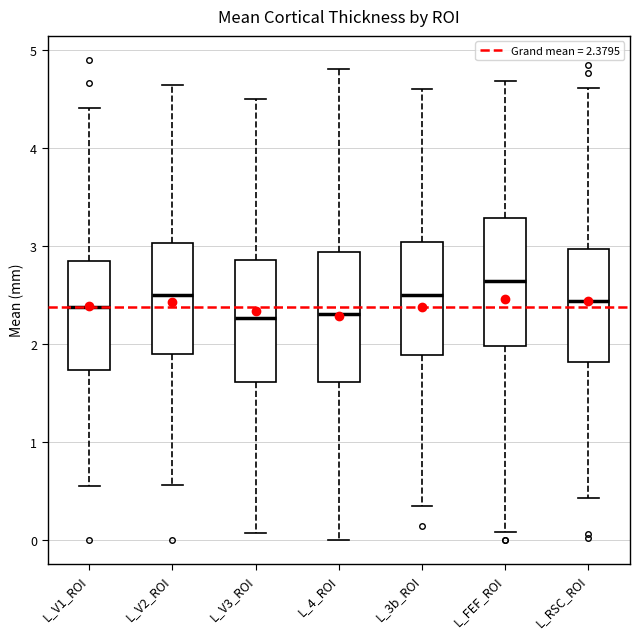

Reading left to right, transcribe this box plot: for each box, give where its median line is, the range the box spans, and where its two whiskers end, as read against the y-axis. The values are not printed on the chart, so give them approximately, as read against the axis.

L_V1_ROI: median 2.4, box 1.7 to 2.8, whiskers 0.5 to 4.4
L_V2_ROI: median 2.5, box 1.9 to 3.0, whiskers 0.6 to 4.6
L_V3_ROI: median 2.3, box 1.6 to 2.9, whiskers 0.1 to 4.5
L_4_ROI: median 2.3, box 1.6 to 2.9, whiskers 0.0 to 4.8
L_3b_ROI: median 2.5, box 1.9 to 3.0, whiskers 0.3 to 4.6
L_FEF_ROI: median 2.6, box 2.0 to 3.3, whiskers 0.1 to 4.7
L_RSC_ROI: median 2.4, box 1.8 to 3.0, whiskers 0.4 to 4.6